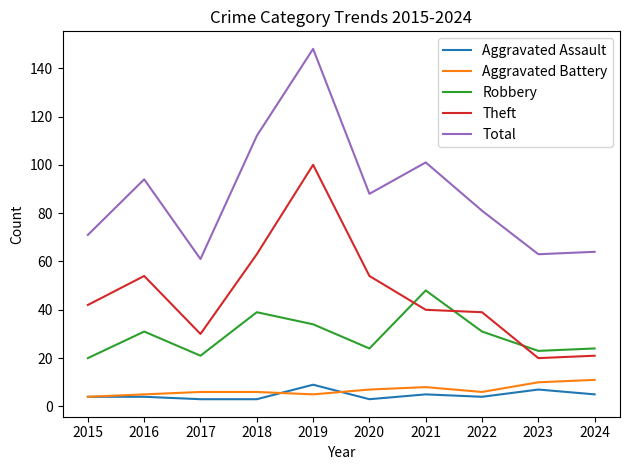

What is the difference between the maximum and minimum values in the Total series?

87